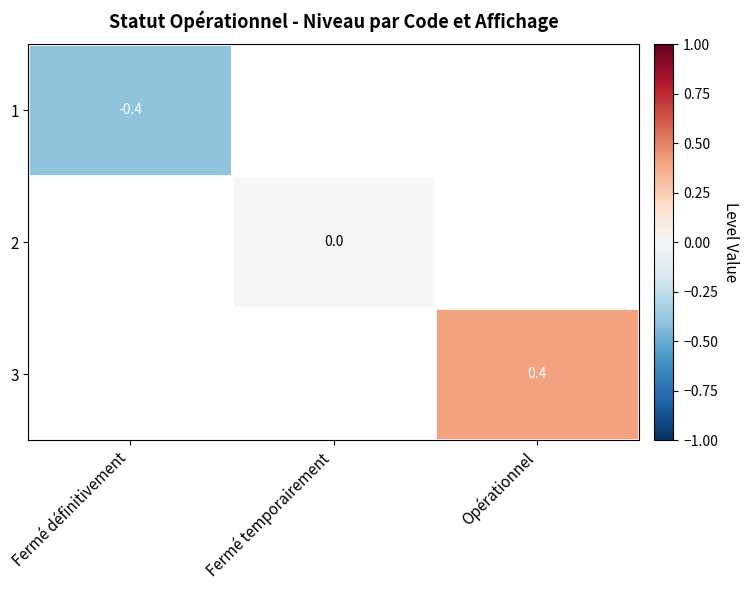

The 1 series shows -0.4 at Fermé définitivement. True or false?

True